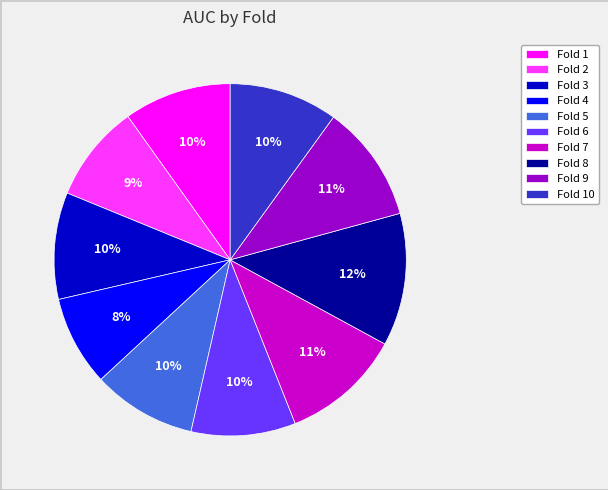

Is the sum of Fold 2 and Fold 3 greater than half?

No